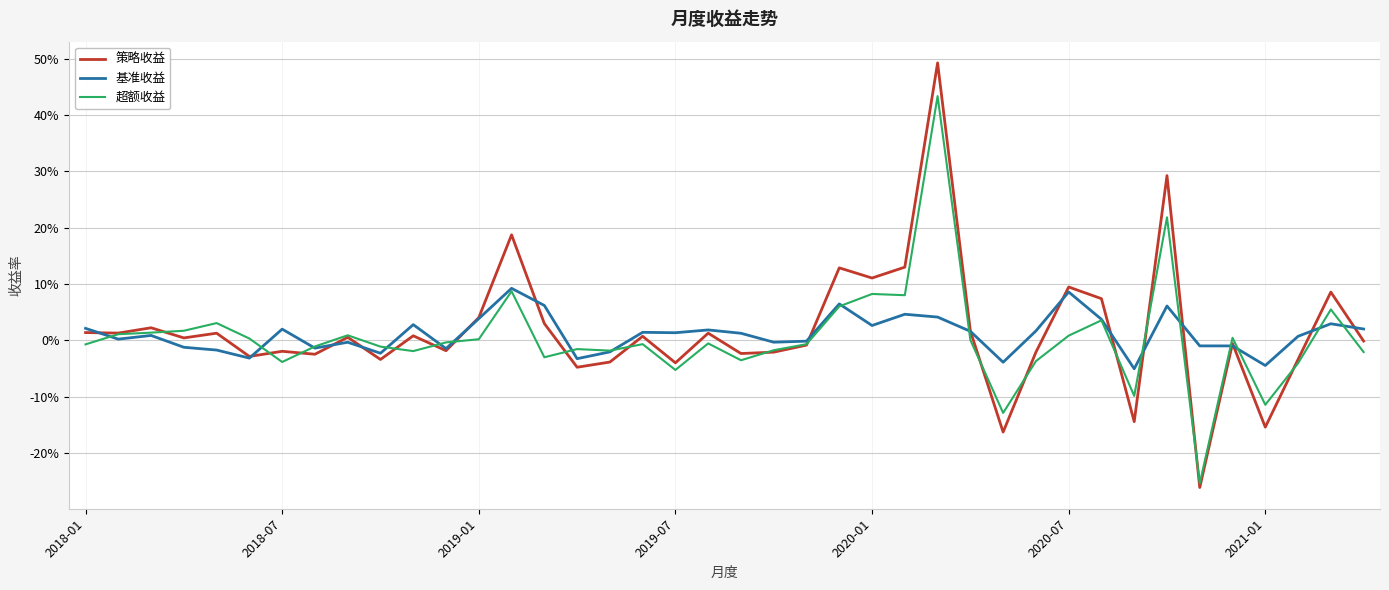

Which series has the largest range (max minus min)?

策略收益